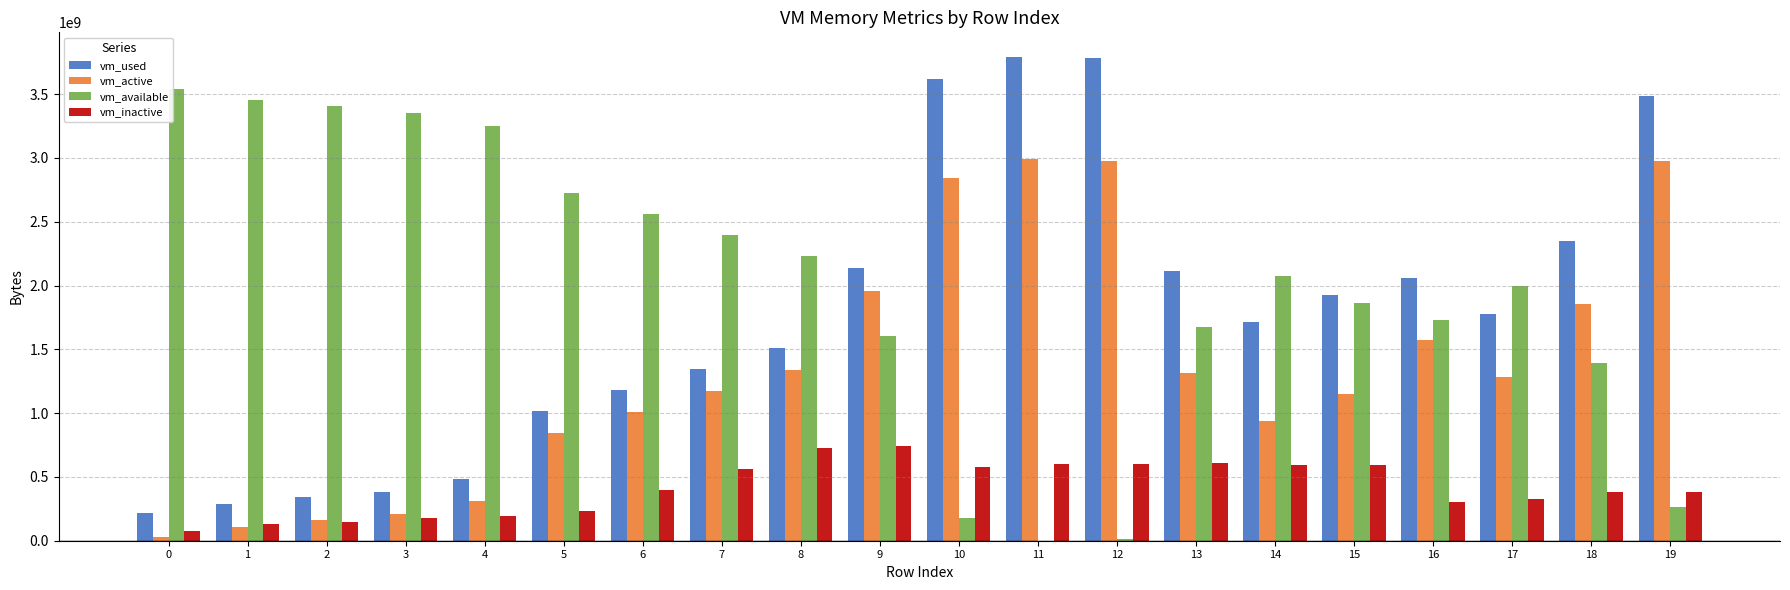

What is the sum of all vm_used values?

35527413760